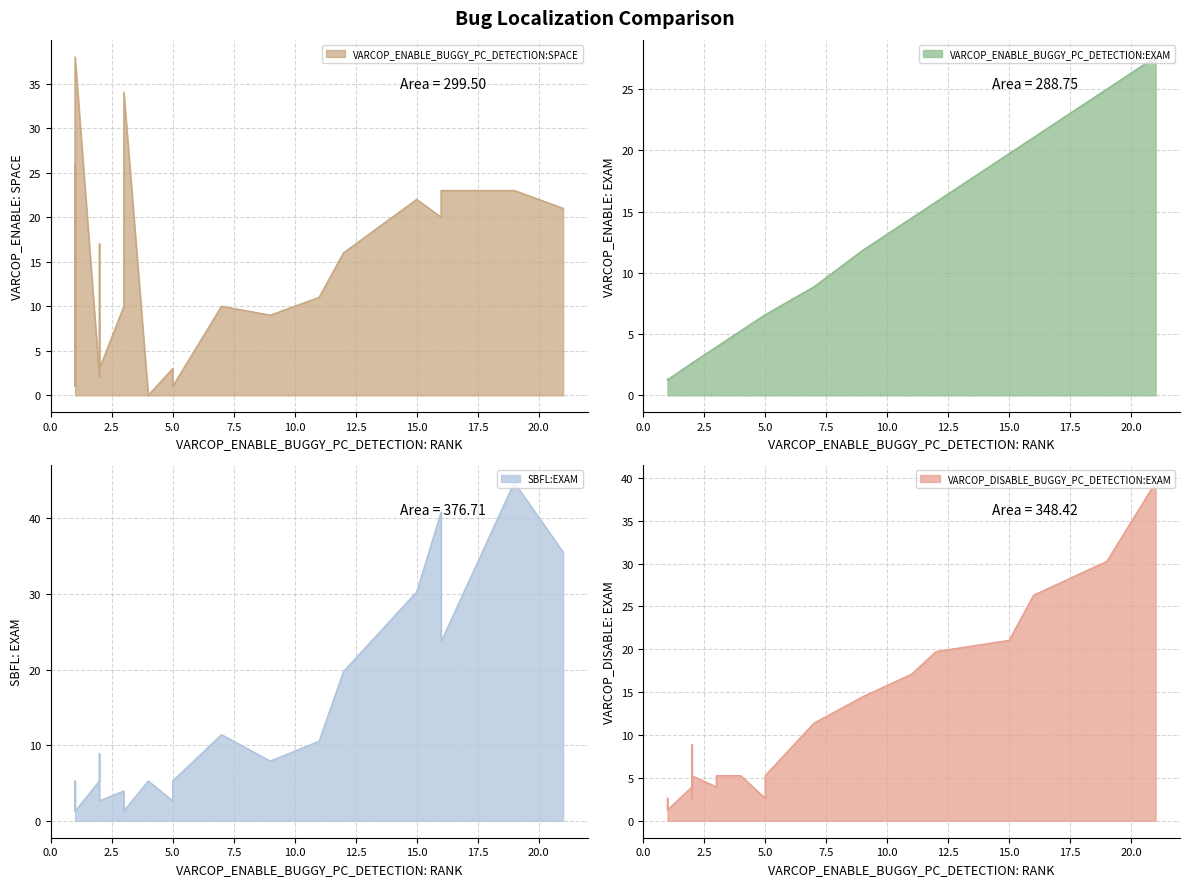

Where is the first local minimum for SBFL:EXAM?

3